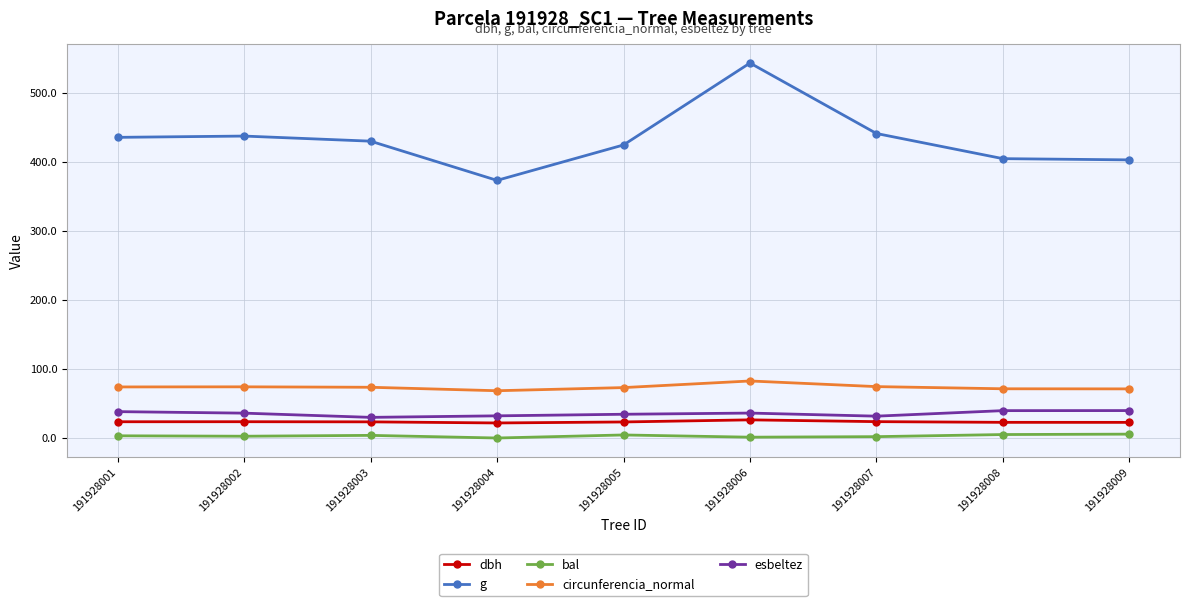

True or false: circunferencia_normal and g cross at least once.

False